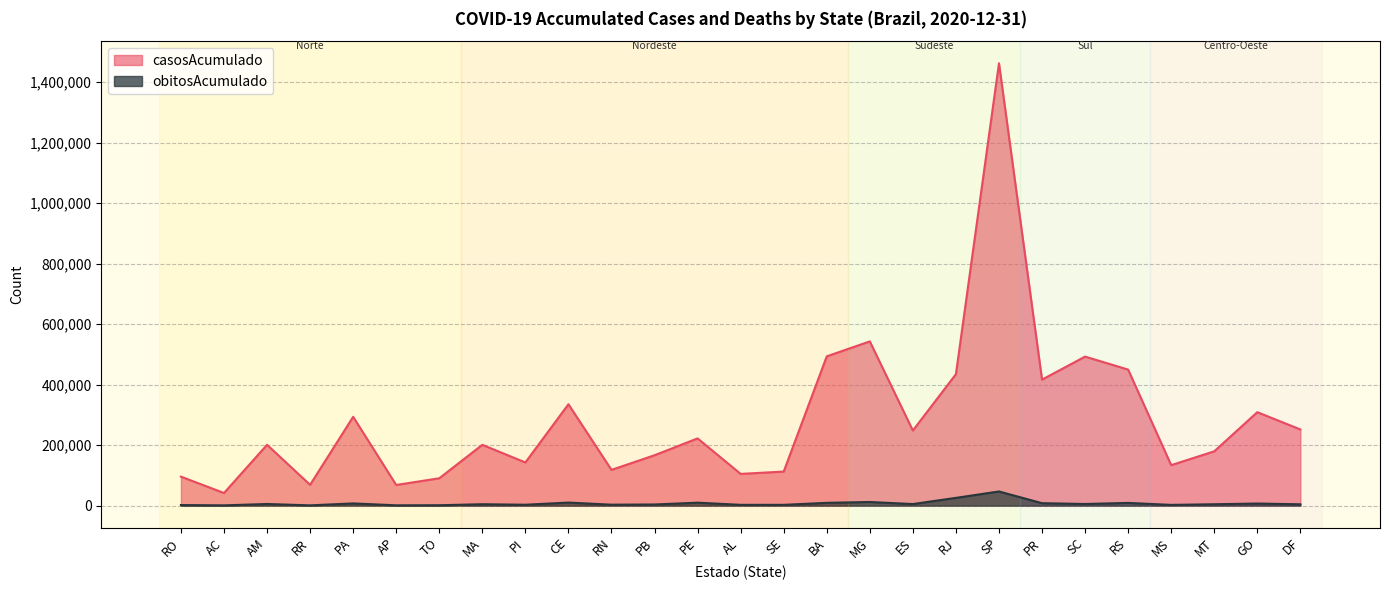

At which label does obitosAcumulado reach its peak?

SP